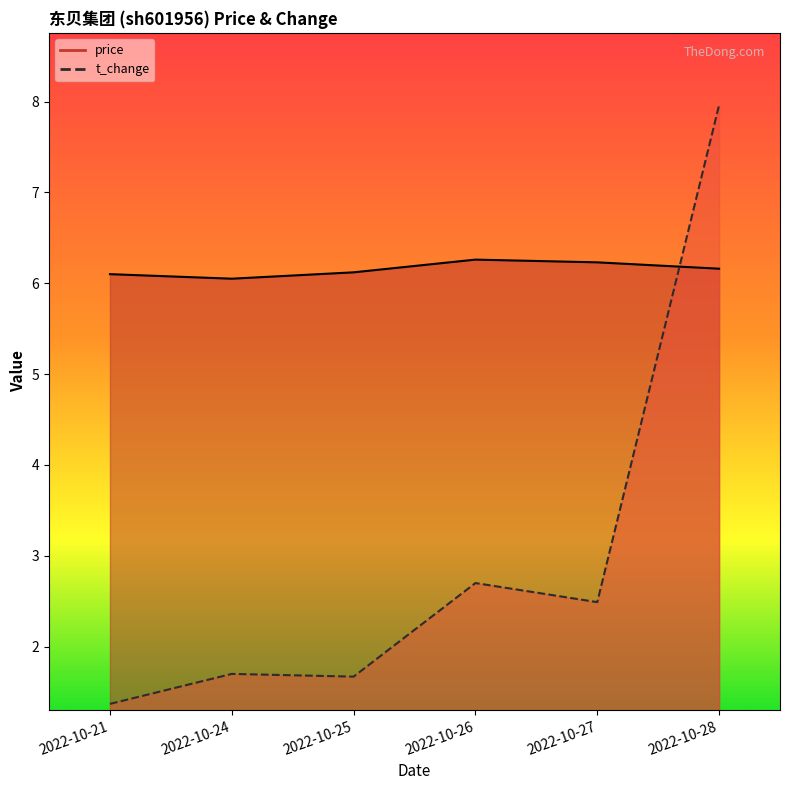

How many lines are shown in the chart?

2